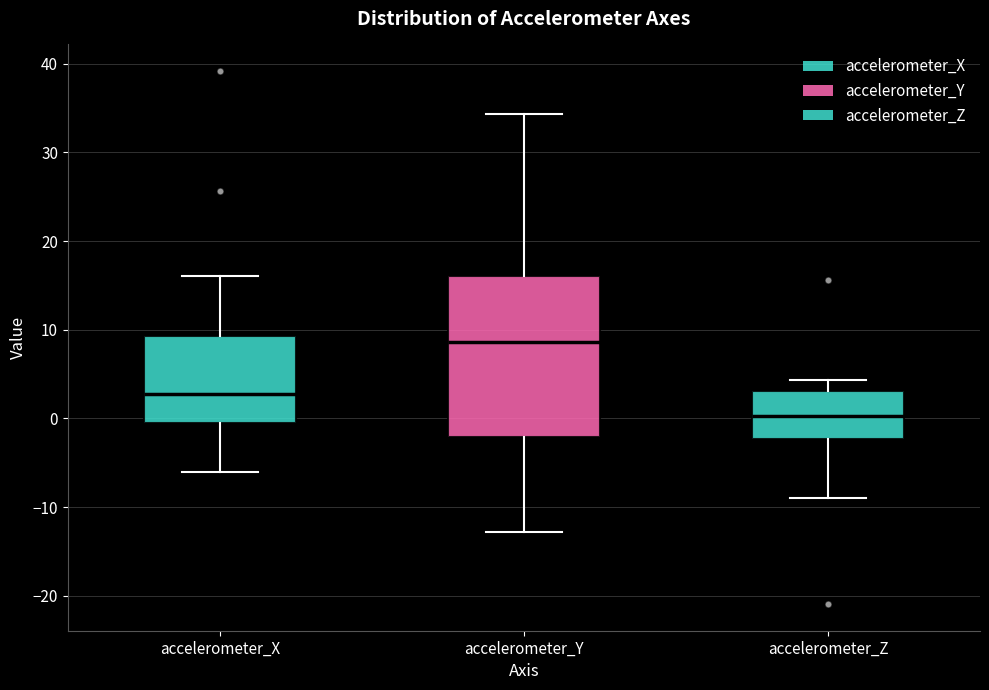

Comparing the boxes themselves (not the whiskers), which one is the tallest?

accelerometer_Y